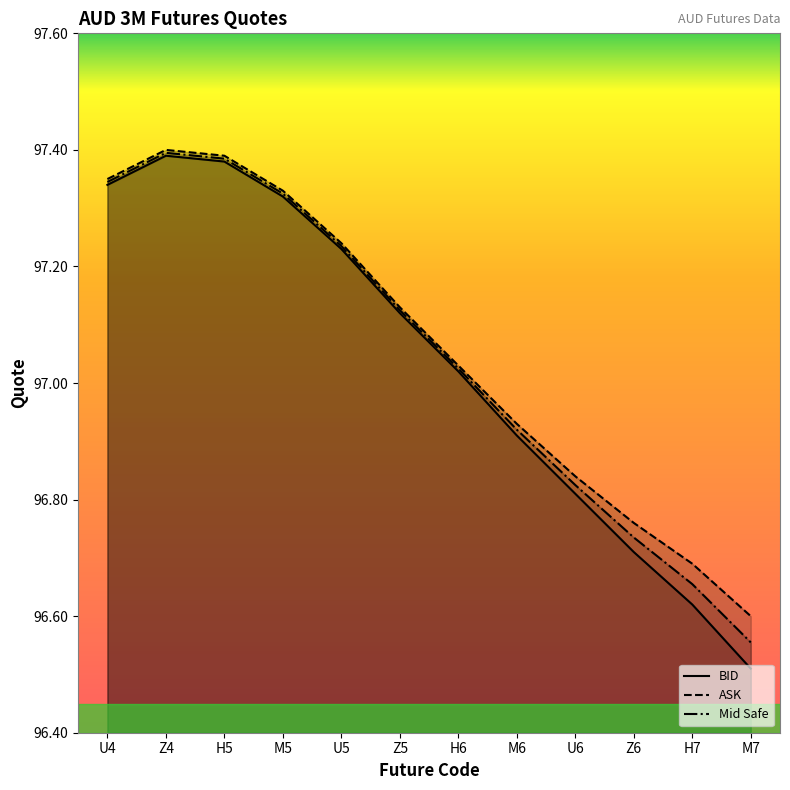

What value does the Mid Safe series have at U4?

97.3